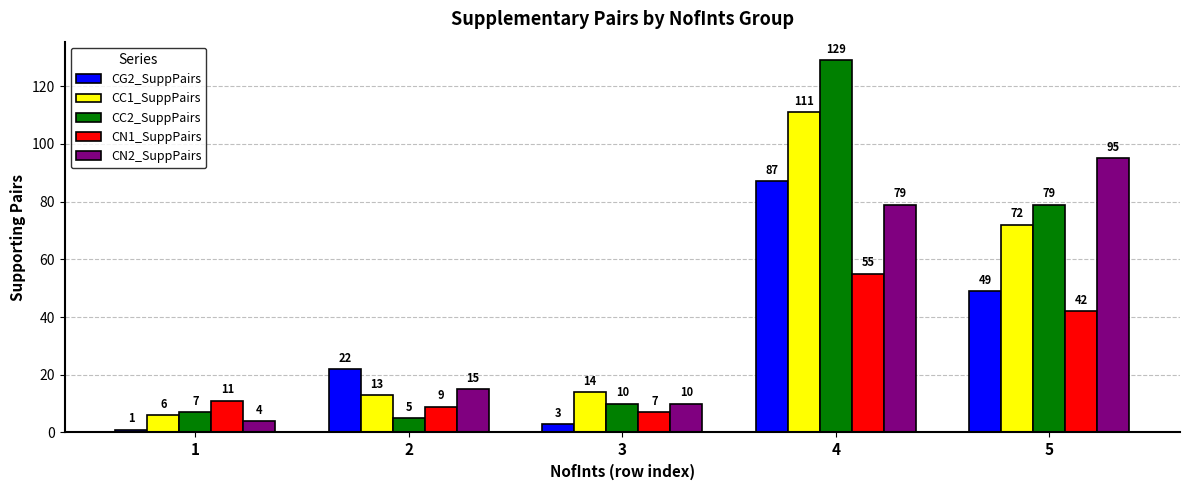

Between 2 and 4, which series saw the biggest shift?

CC2_SuppPairs